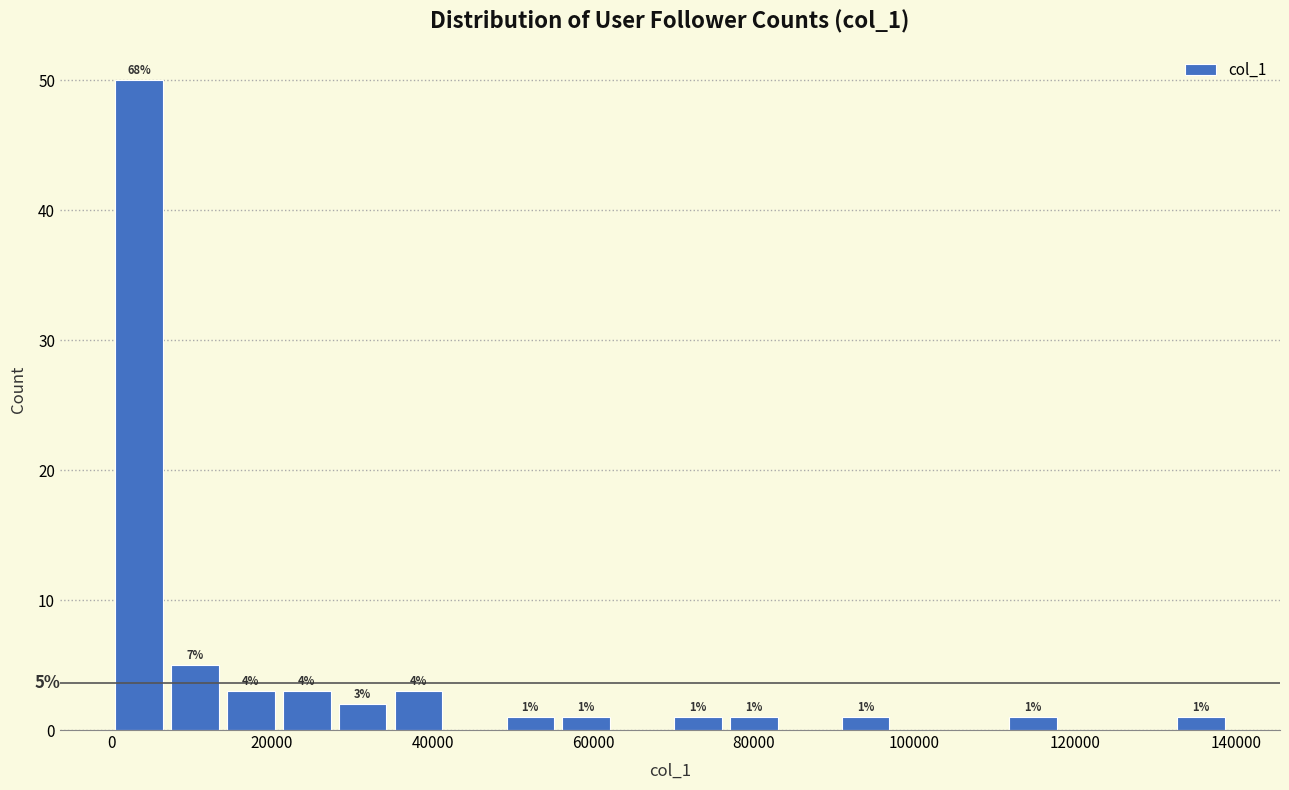

Around what value on the x-axis is the tallest bar? Give the approximate position of its centre, as read against the axis.

4000